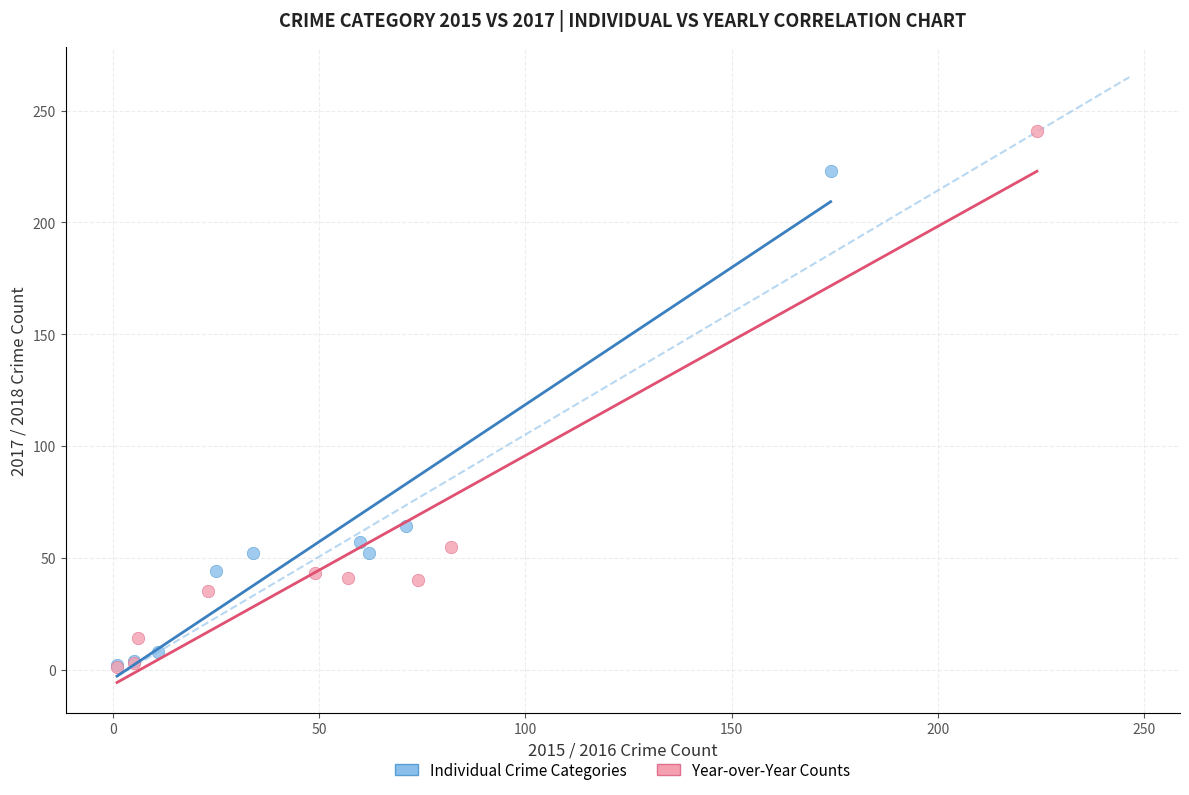

Which series has the largest Y range (max minus min)?

Year-over-Year Counts